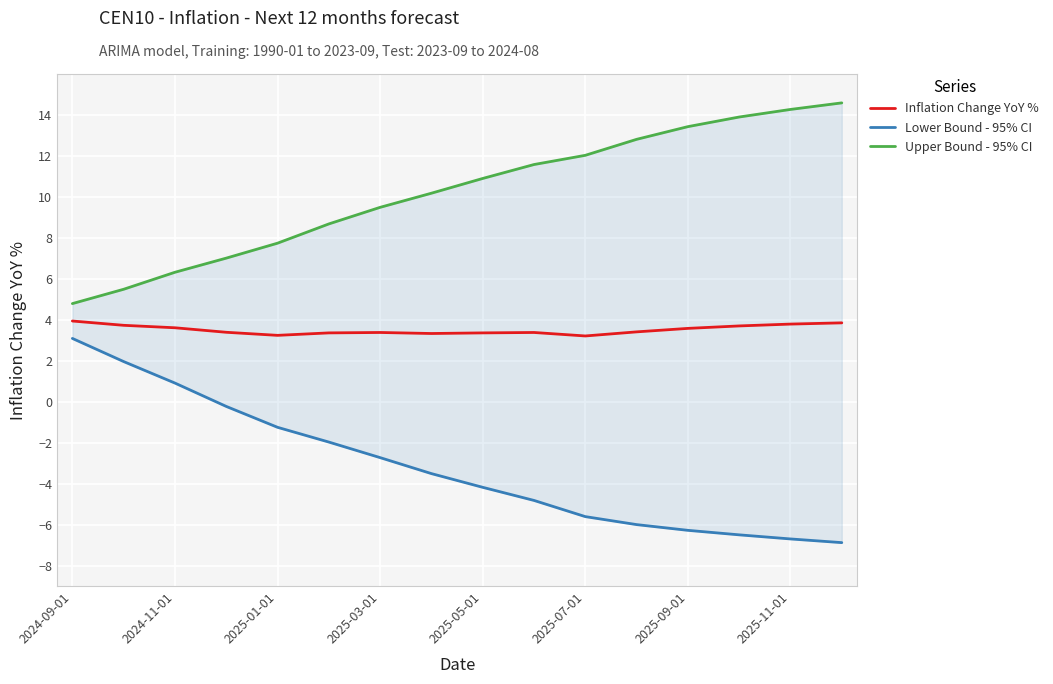

Rank the series by their maximum value, from lowest to highest.

Lower Bound - 95% CI, Inflation Change YoY %, Upper Bound - 95% CI